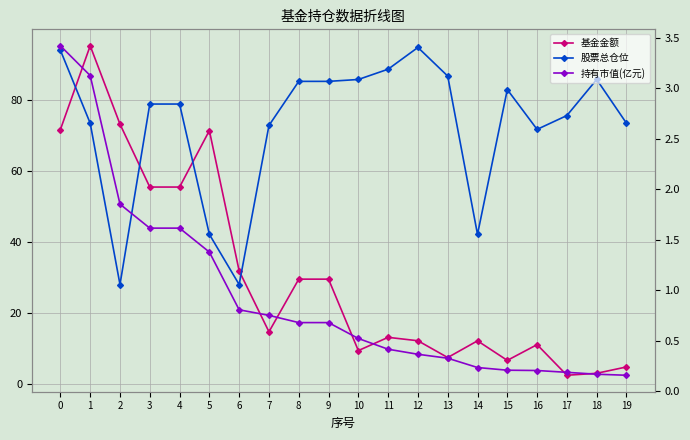

What is the difference between the highest and lowest values at 11?

88.3